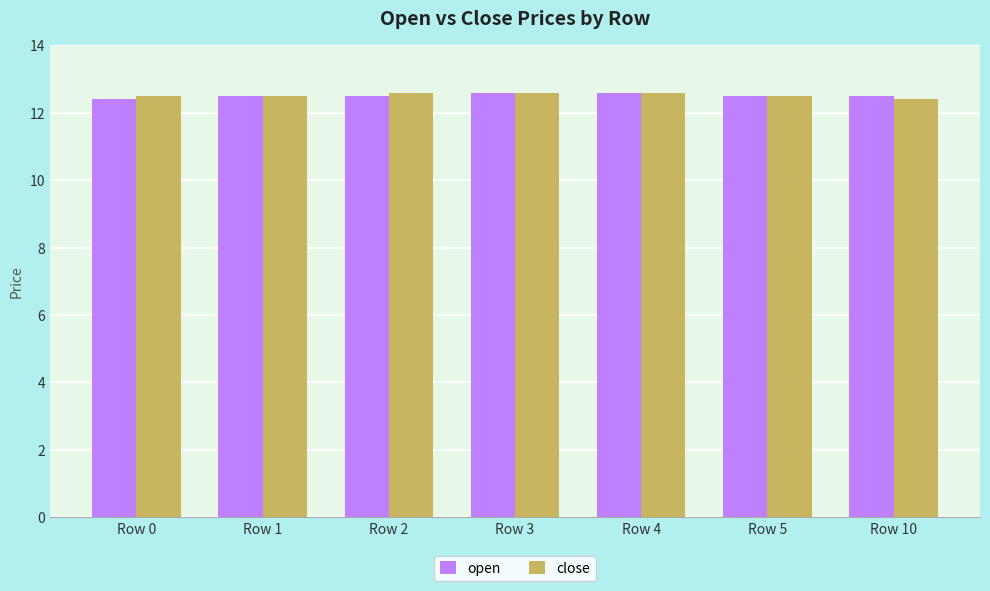

Reading left to right, list all the values displayed in this chart.

open: 12.4	12.5	12.5	12.6	12.6	12.5	12.5
close: 12.5	12.5	12.6	12.6	12.6	12.5	12.4